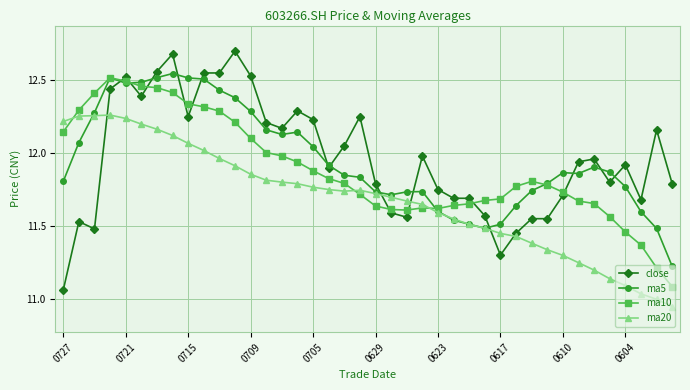

True or false: ma5 has more than 2 interior local peaks.

True